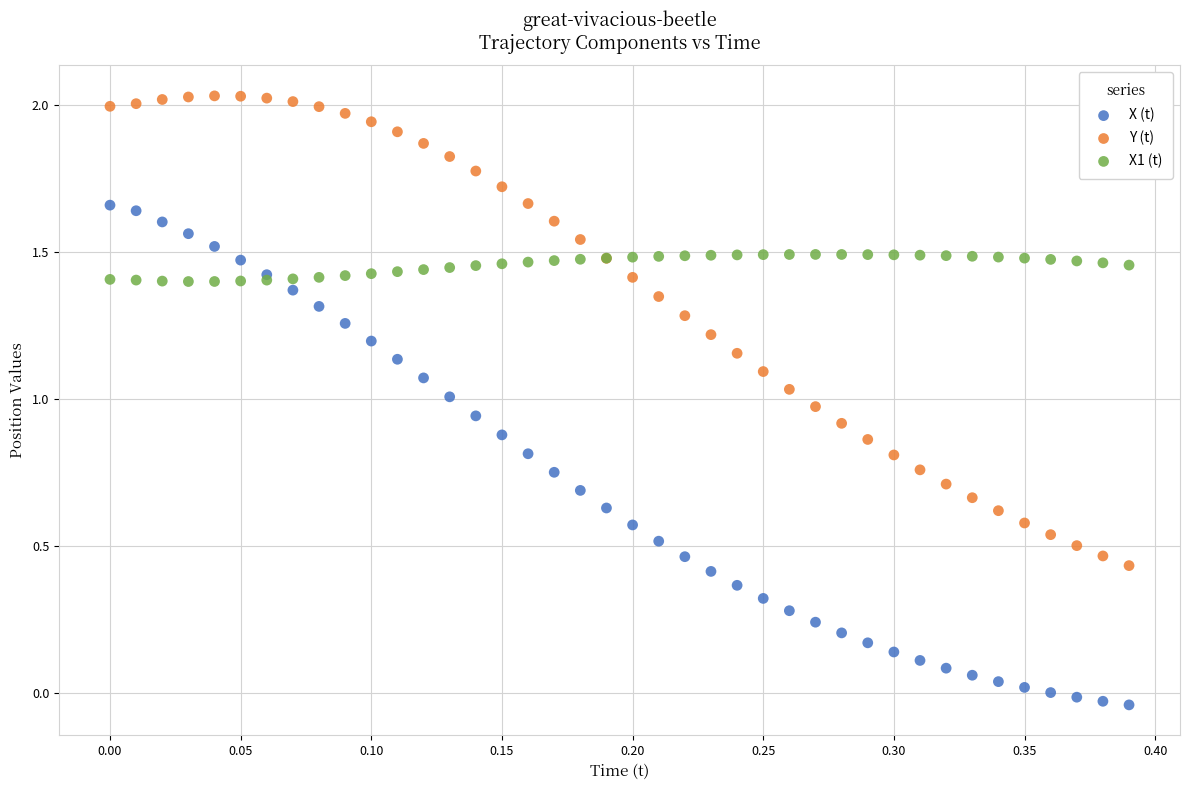

Which series reaches the maximum Y coordinate?

Y (t)